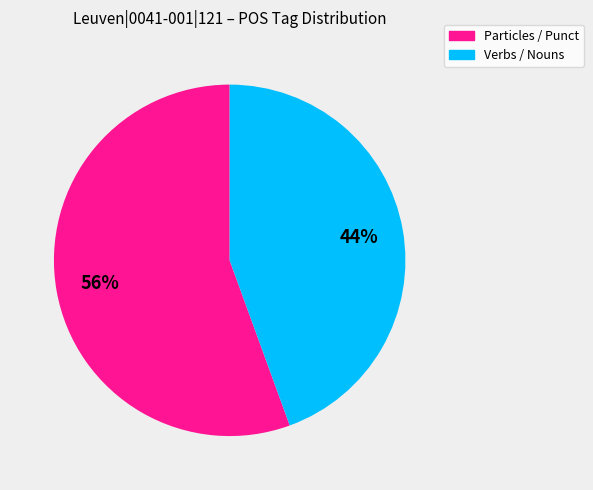

To the nearest percent, what is the average slice percentage?

50%